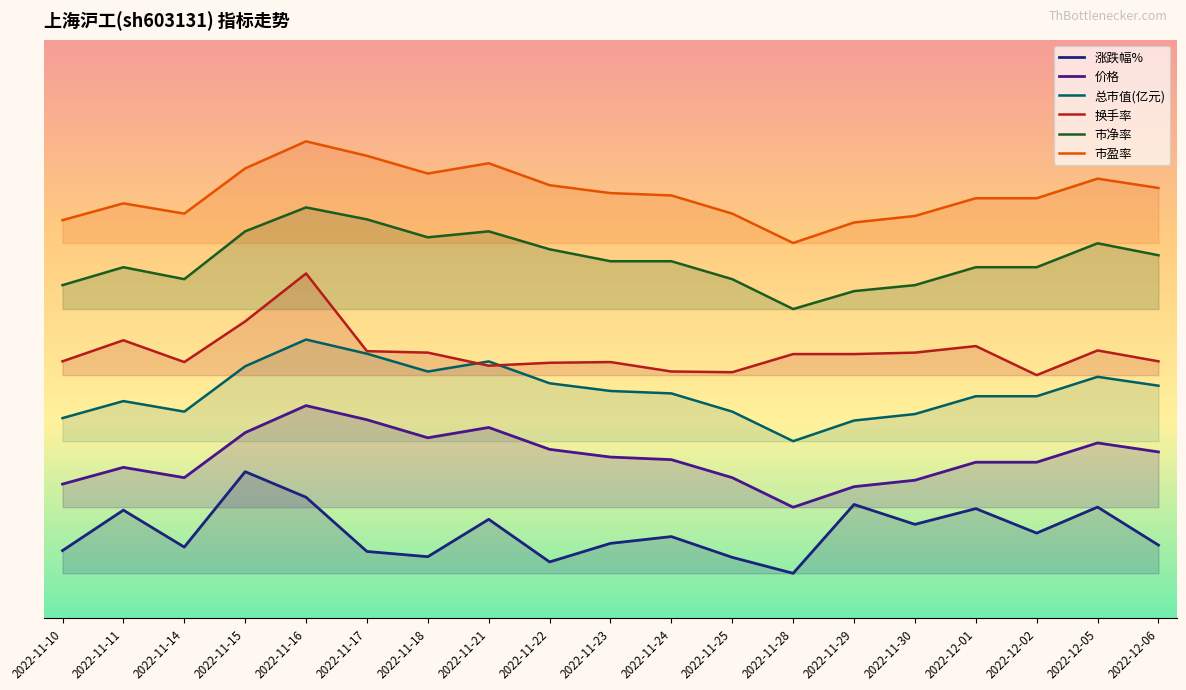

What is the maximum value for 市净率?

28.8